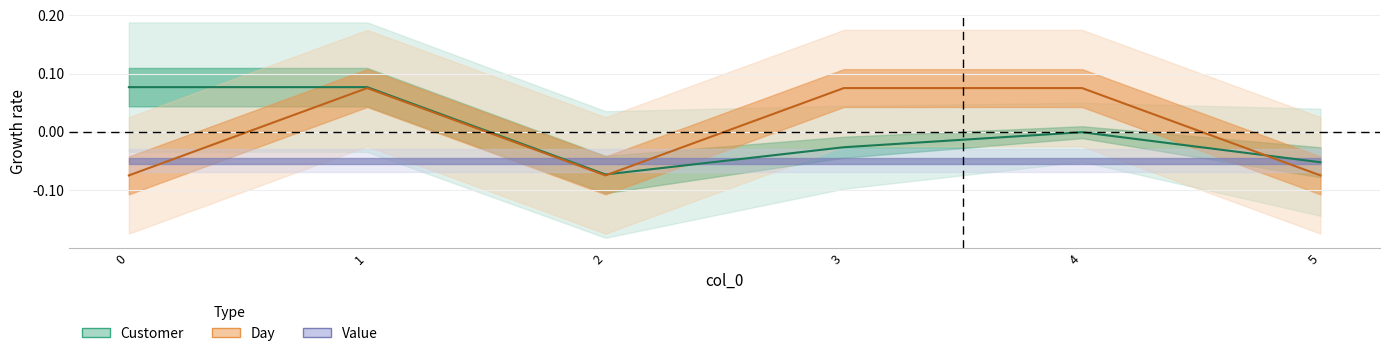

What is the difference between the maximum and second lowest values in the Day series?

0.1